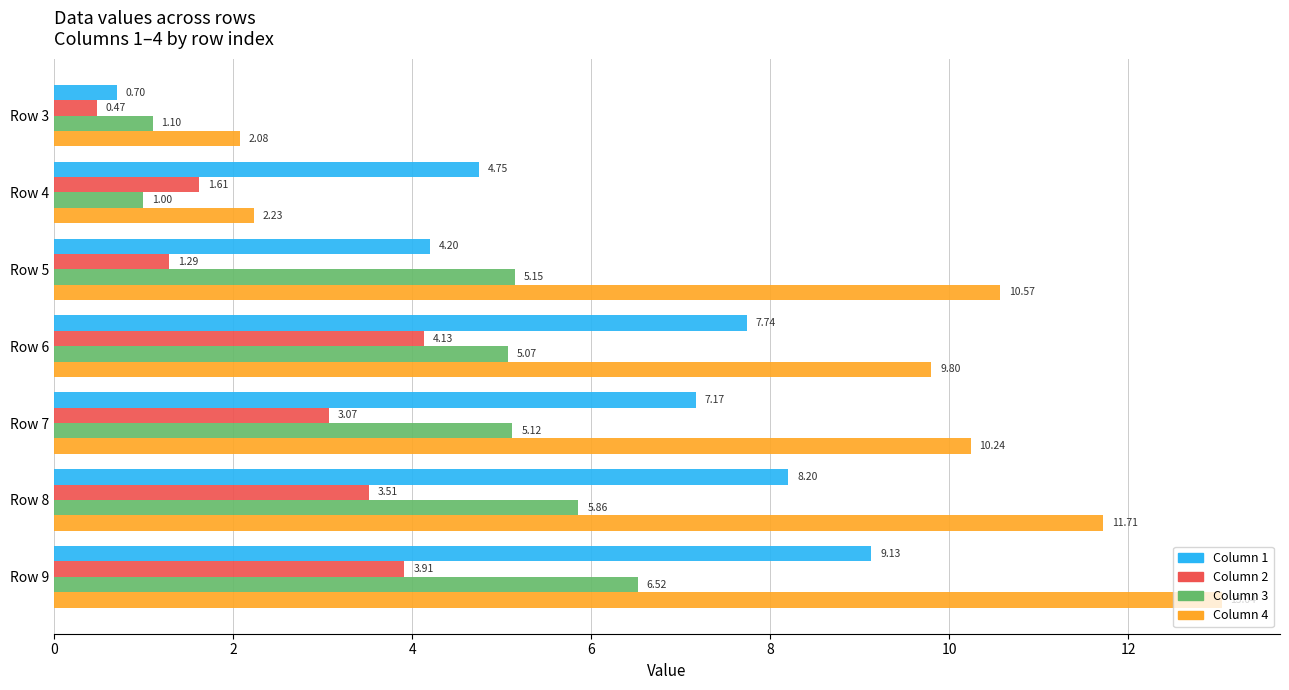

What is the spread (max minus min) of values at Row 7?

7.2